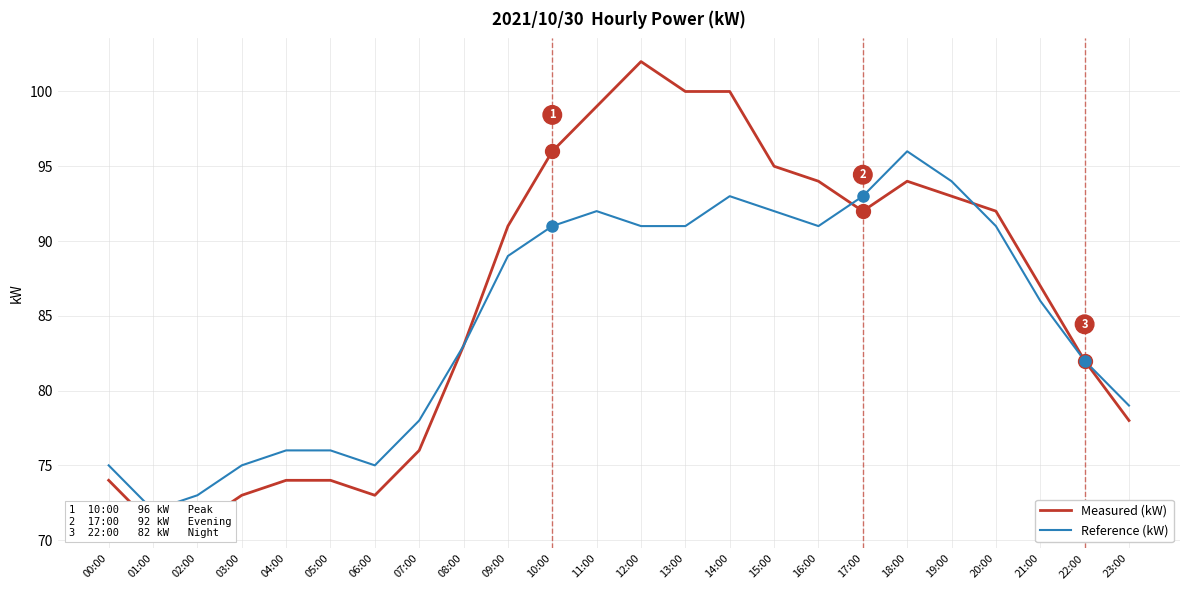

What is the average value of the Reference (kW) series?

85